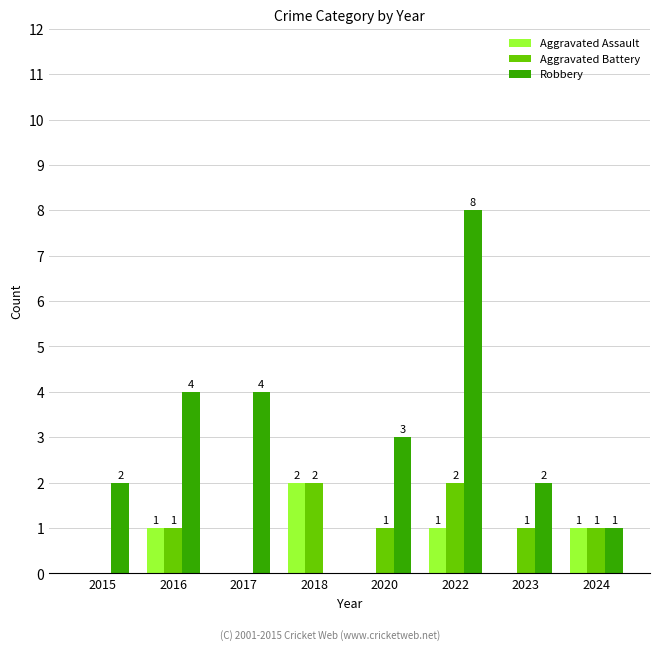

The value of Robbery at 2022 is 14. True or false?

False